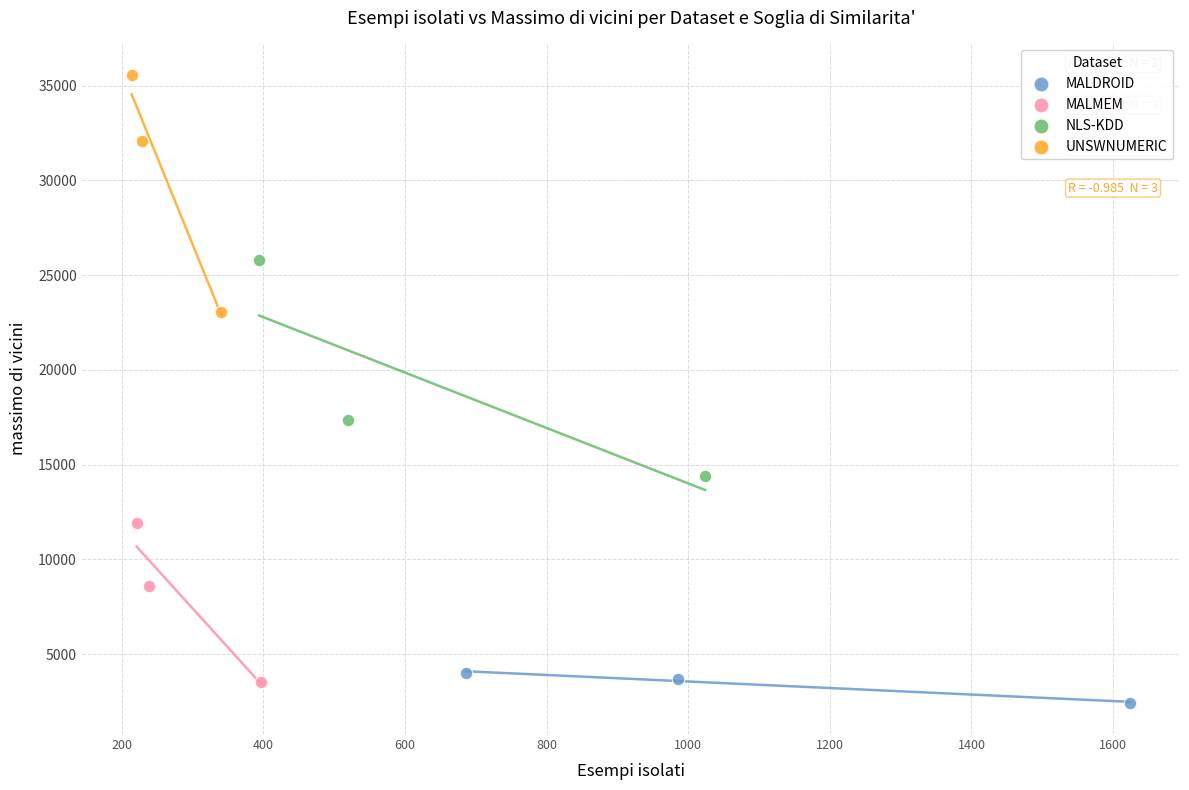

What are all the series names shown in the legend?

MALDROID, MALMEM, NLS-KDD, UNSWNUMERIC